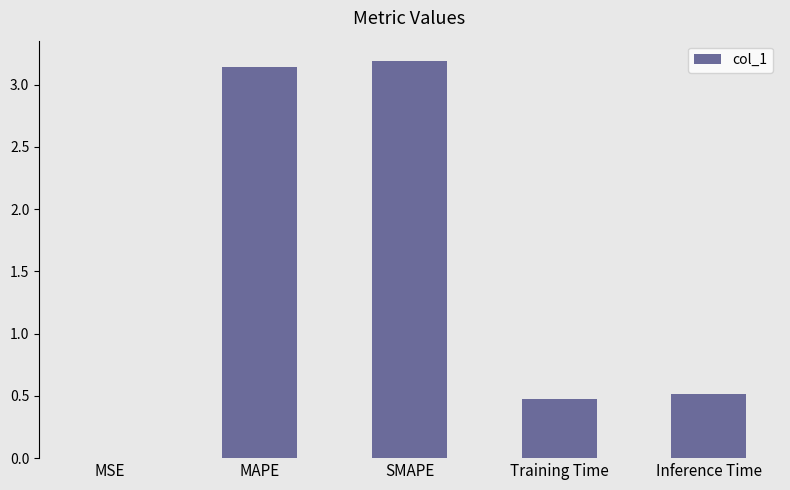

What is the sum of all values?

7.3